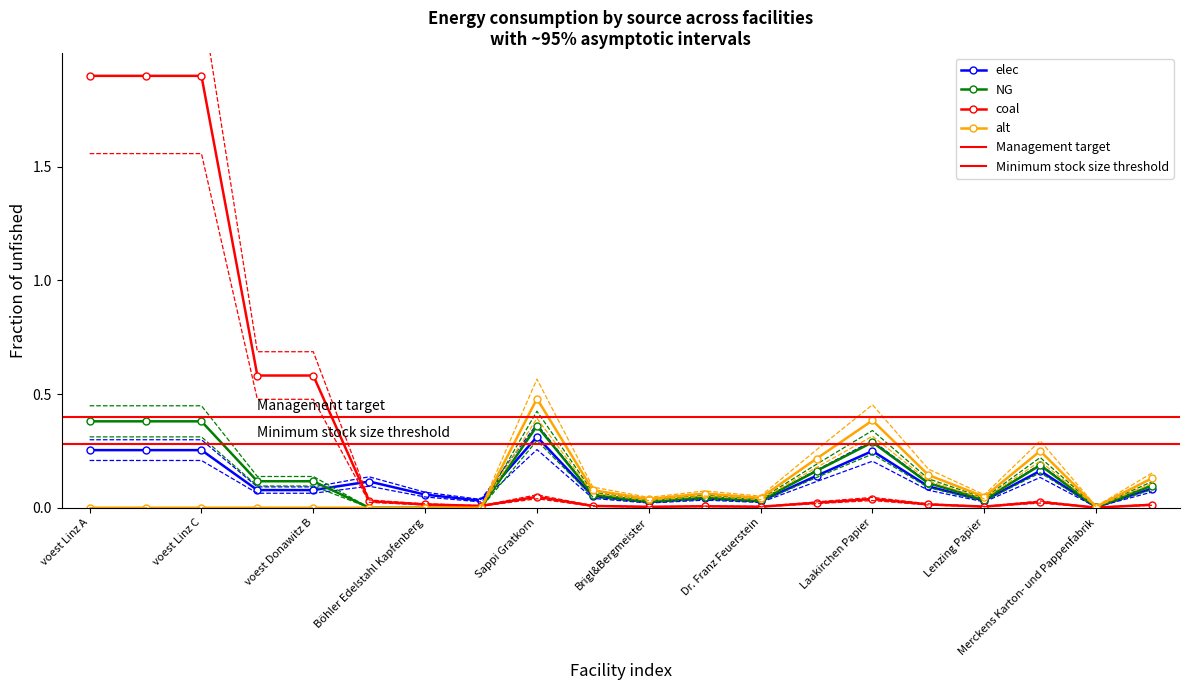

The value of NG at voest Linz C is 0.4. True or false?

True